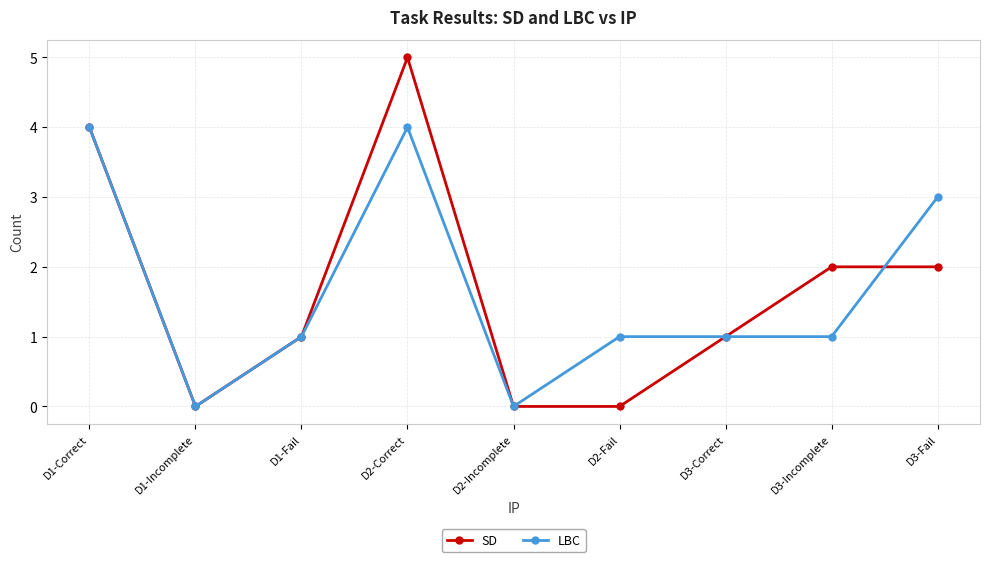

What is the approximate value of LBC at D1-Correct?

4